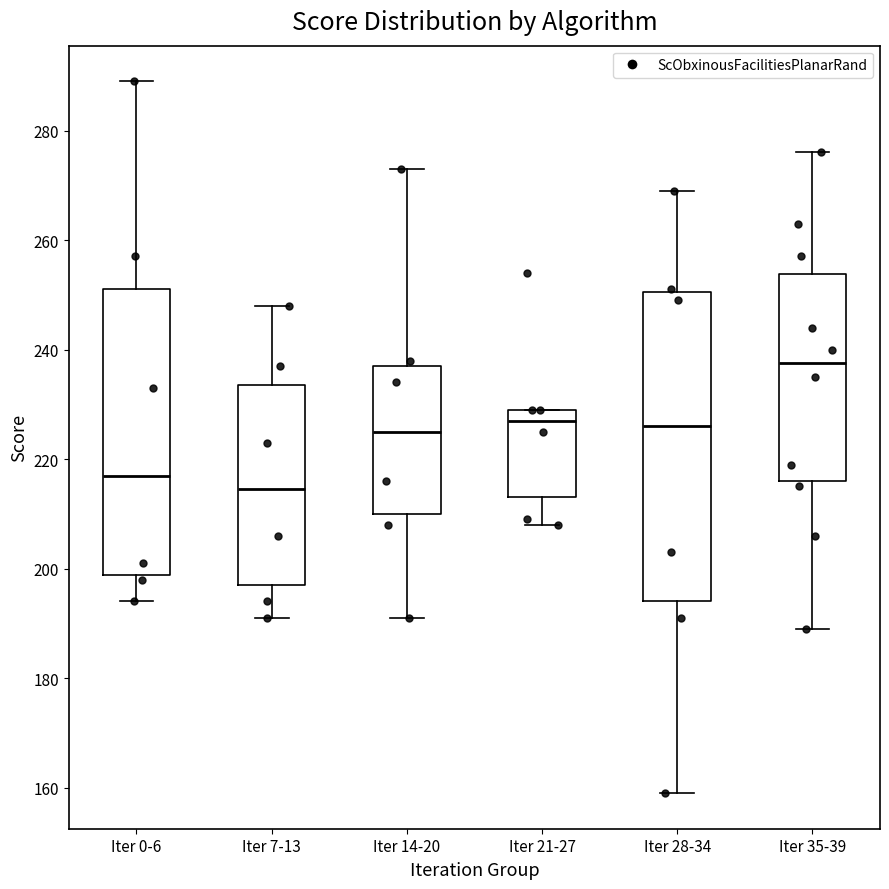

Reading left to right, read every box against the y-axis: the position of its median line, the range the box covers, and the ends of its whiskers. The values are not printed on the chart, so give them approximately, as read against the axis.

Iter 0-6: median 218, box 198 to 252, whiskers 194 to 290
Iter 7-13: median 214, box 198 to 234, whiskers 192 to 248
Iter 14-20: median 226, box 210 to 238, whiskers 192 to 274
Iter 21-27: median 228, box 214 to 230, whiskers 208 to 230
Iter 28-34: median 226, box 194 to 250, whiskers 160 to 270
Iter 35-39: median 238, box 216 to 254, whiskers 190 to 276